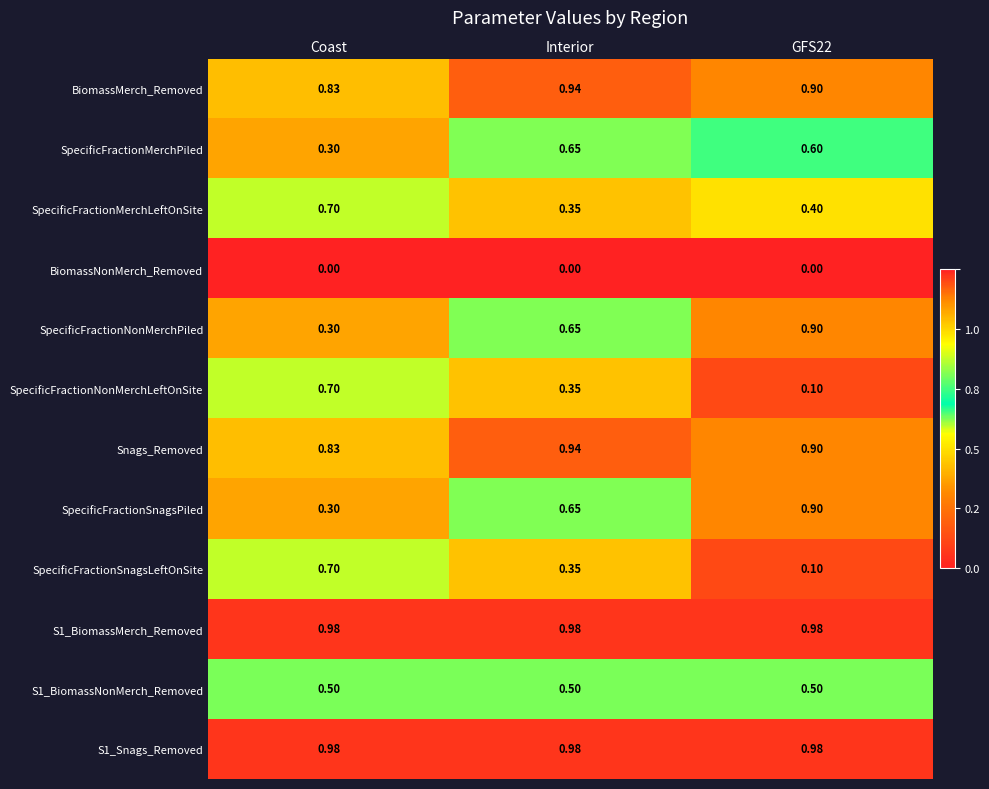

At which label does BiomassMerch_Removed reach its peak?

Interior